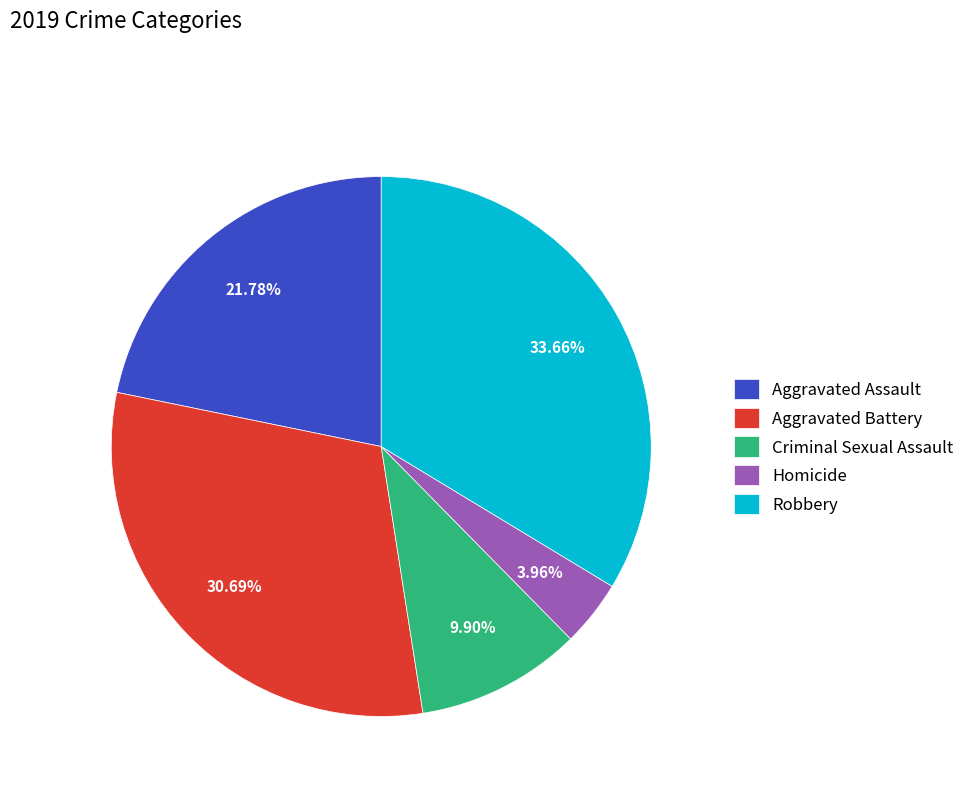

What percentage do Aggravated Assault and Criminal Sexual Assault together represent?

31.7%